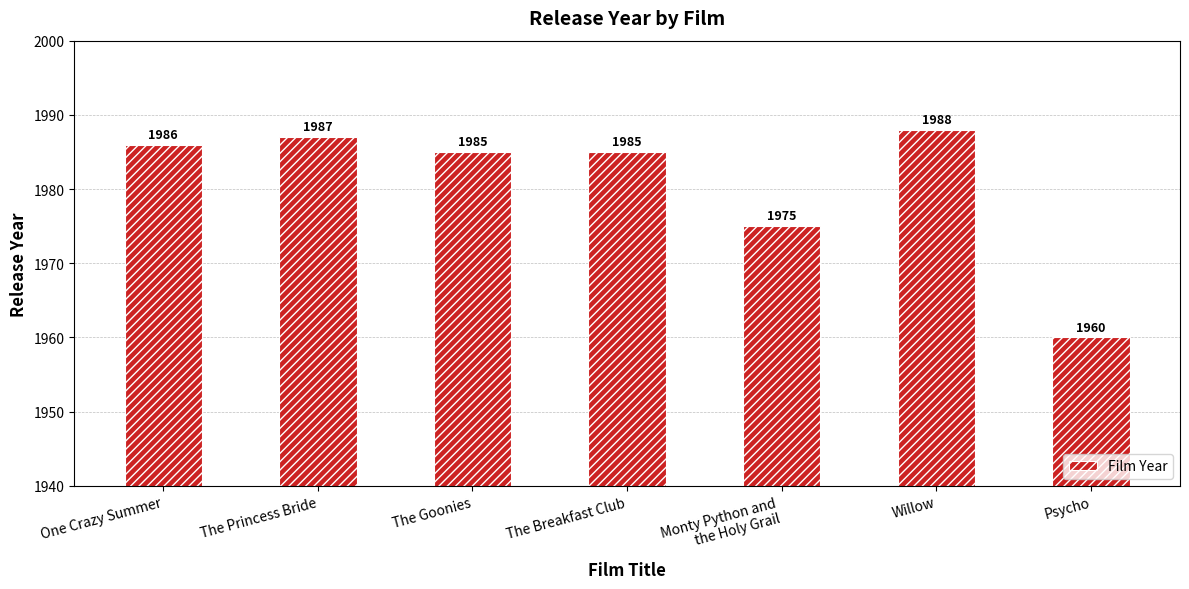

What is the difference between the values at The Princess Bride and The Goonies?

2